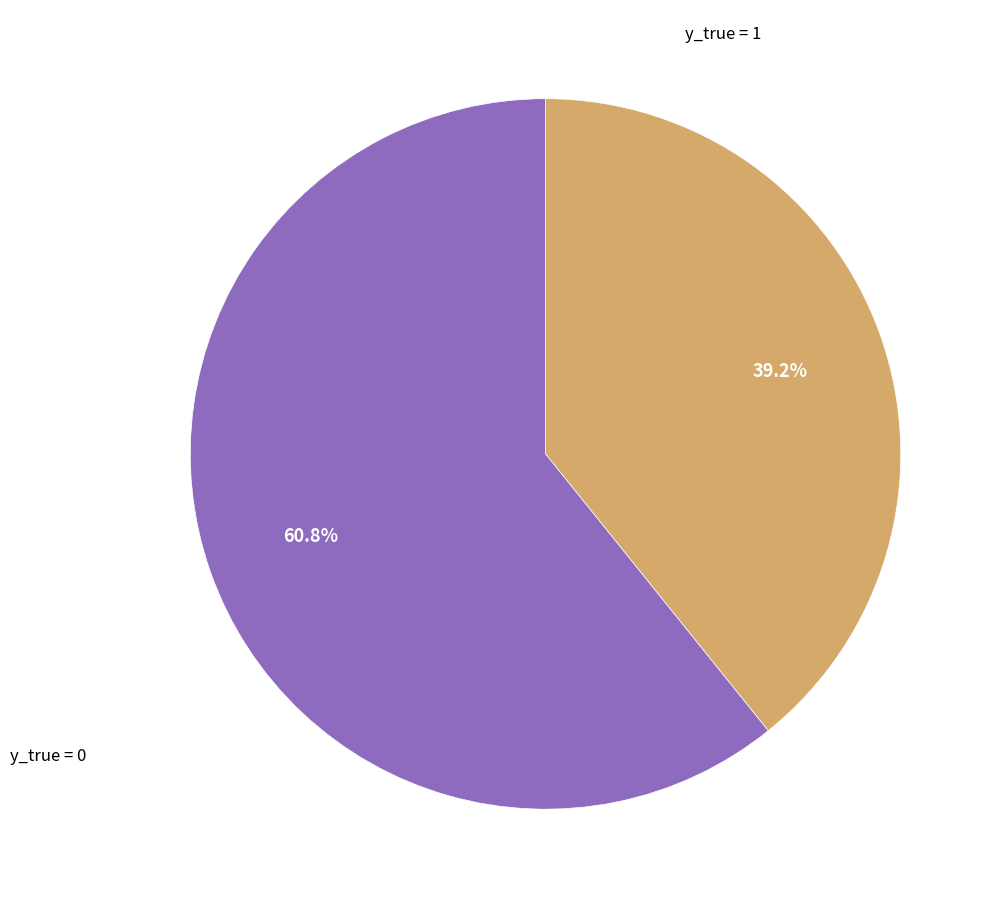

Is there any slice that represents more than half of the pie?

Yes